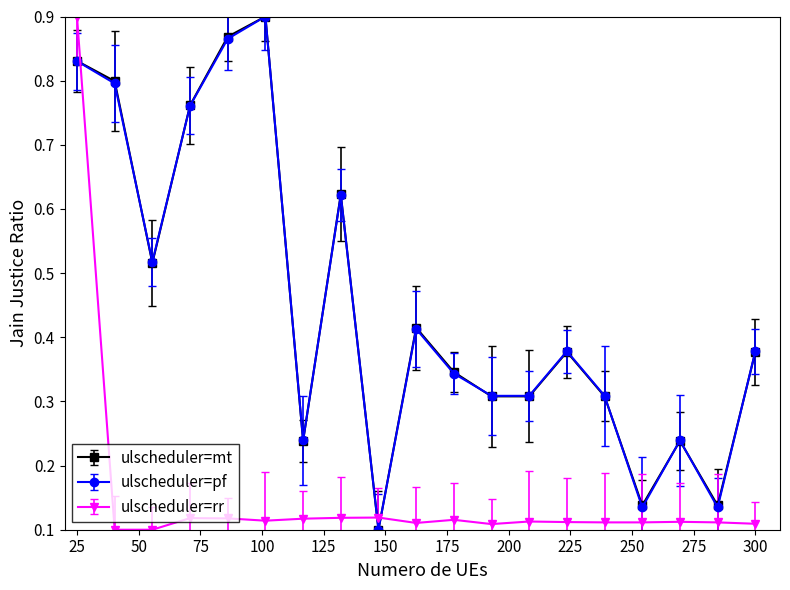

True or false: ulscheduler=pf and ulscheduler=rr intersect in this chart.

True